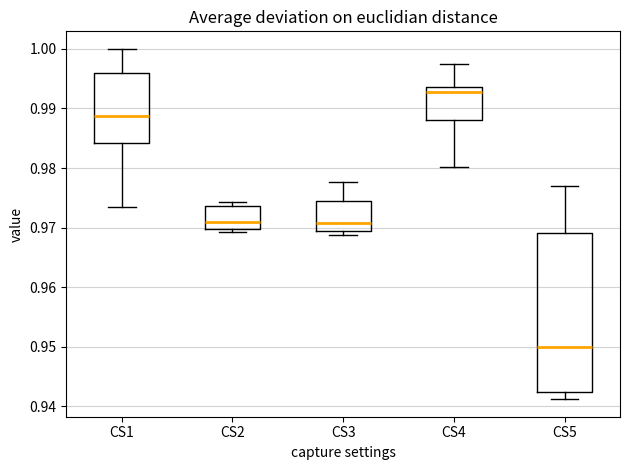

Reading left to right, transcribe this box plot: for each box, give where its median line is, the range the box spans, and where its two whiskers end, as read against the y-axis. The values are not printed on the chart, so give them approximately, as read against the axis.

CS1: median 0.989, box 0.984 to 0.996, whiskers 0.973 to 1.000
CS2: median 0.971, box 0.970 to 0.974, whiskers 0.969 to 0.974 (just above the box's upper edge)
CS3: median 0.971, box 0.969 to 0.975, whiskers 0.969 (just below the box's lower edge) to 0.978
CS4: median 0.993, box 0.988 to 0.994, whiskers 0.980 to 0.997
CS5: median 0.950, box 0.942 to 0.969, whiskers 0.941 to 0.977